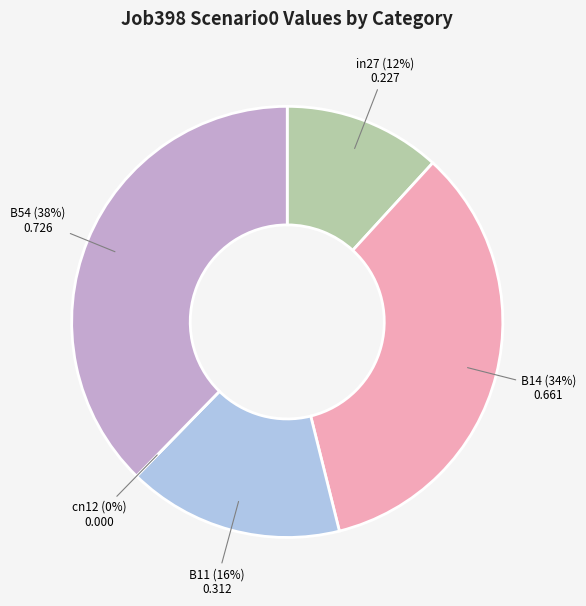

Count the number of slices in the pie.

5